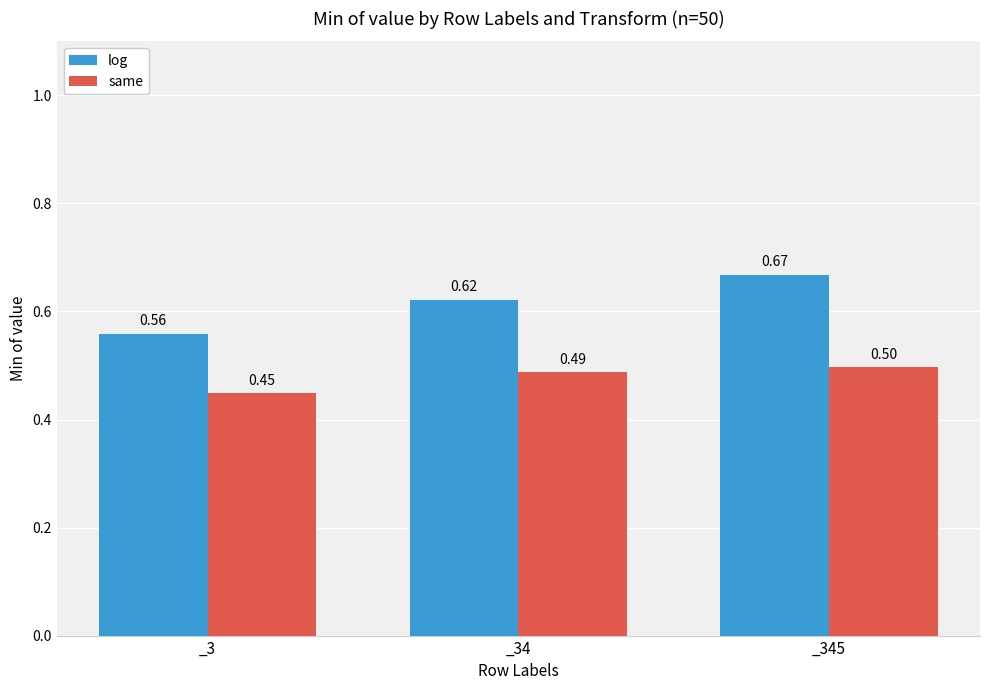

Is it true that same equals 0.8 at _34?

False